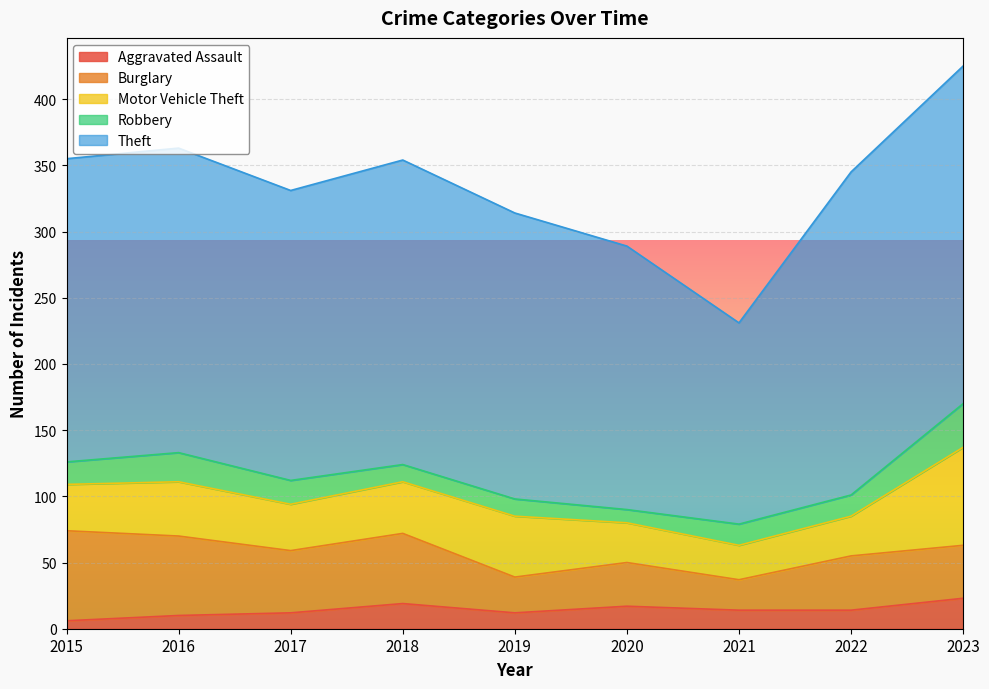

What are all the series names shown in the legend?

Aggravated Assault, Burglary, Motor Vehicle Theft, Robbery, Theft